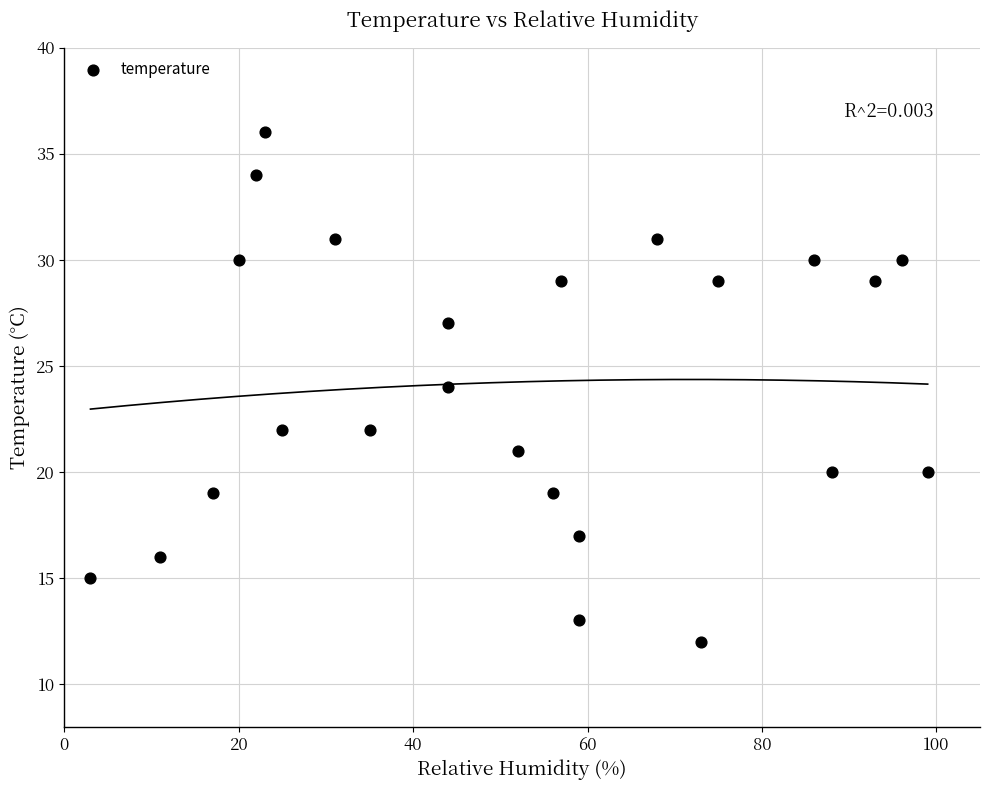

What is the range of Y values (max minus min)?

24